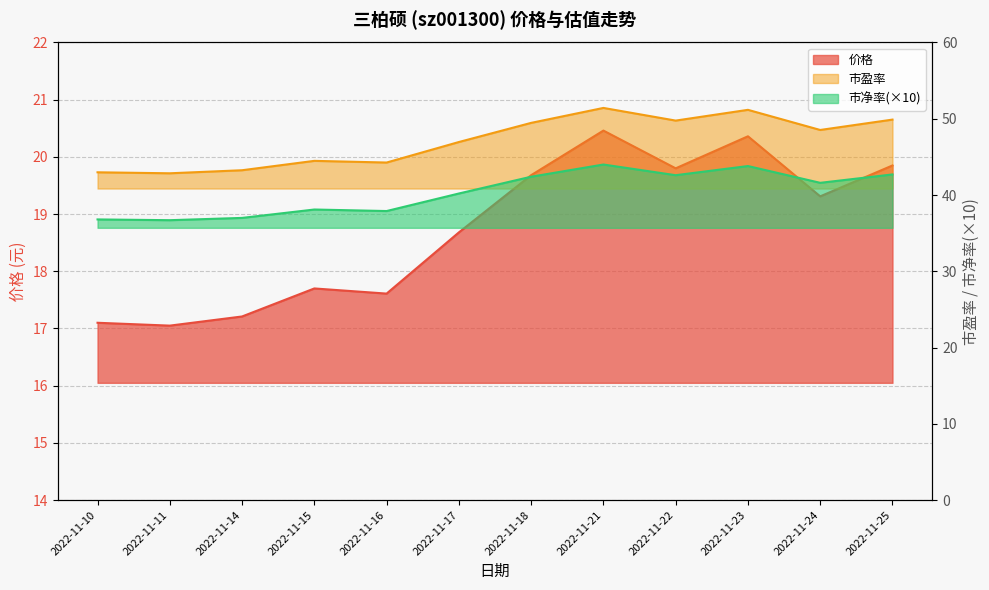

Rank the categories by 市净率 value from lowest to highest.

2022-11-11, 2022-11-10, 2022-11-14, 2022-11-16, 2022-11-15, 2022-11-17, 2022-11-24, 2022-11-18, 2022-11-22, 2022-11-25, 2022-11-23, 2022-11-21